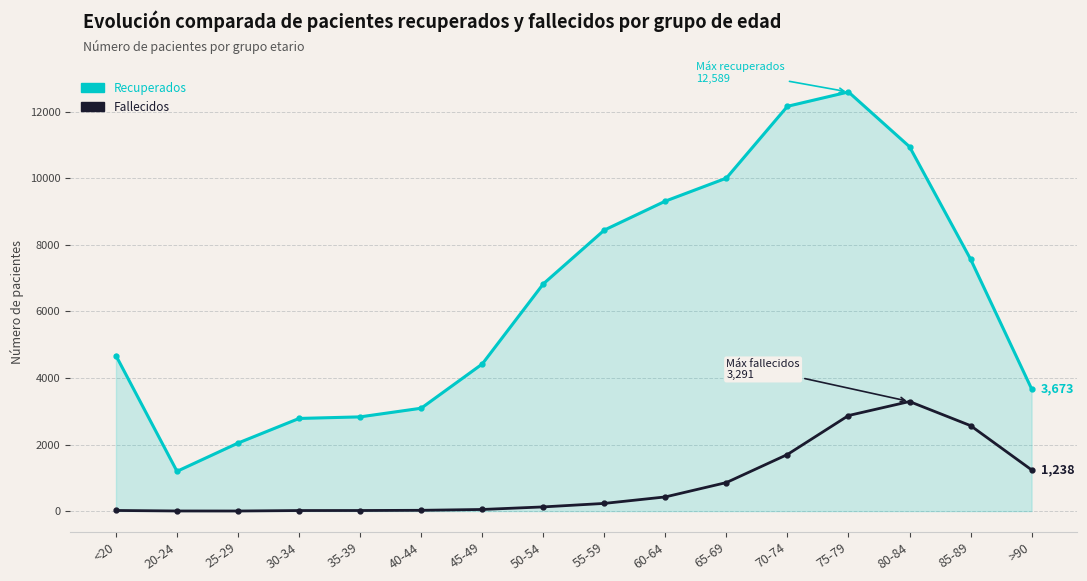

How many lines are shown in the chart?

2